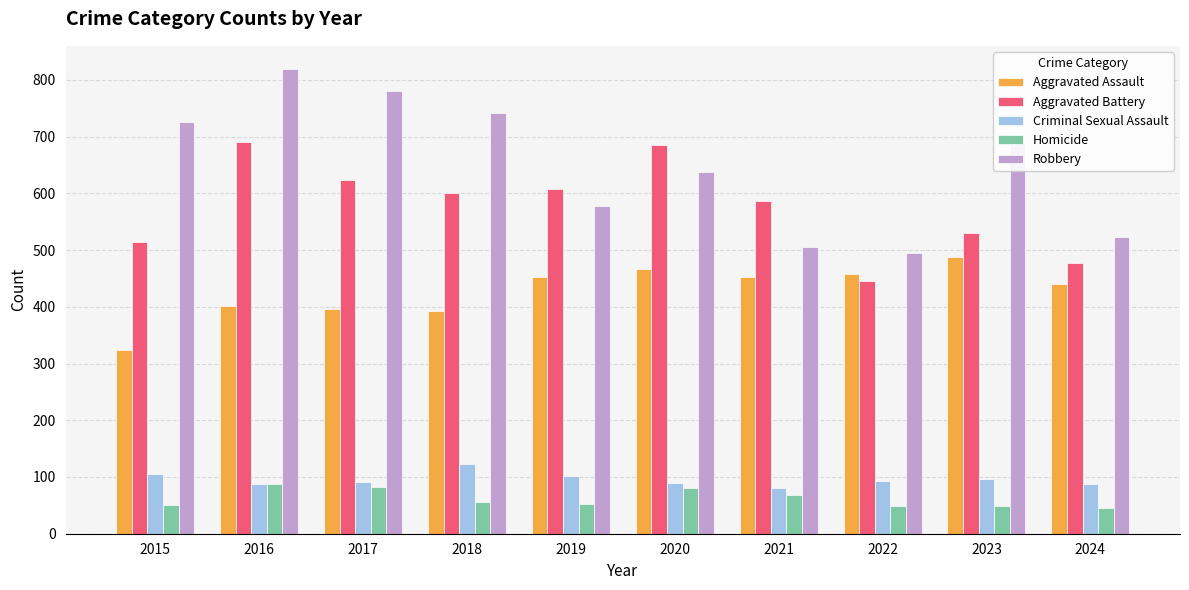

At how many categories does at least one series exceed 379?

10